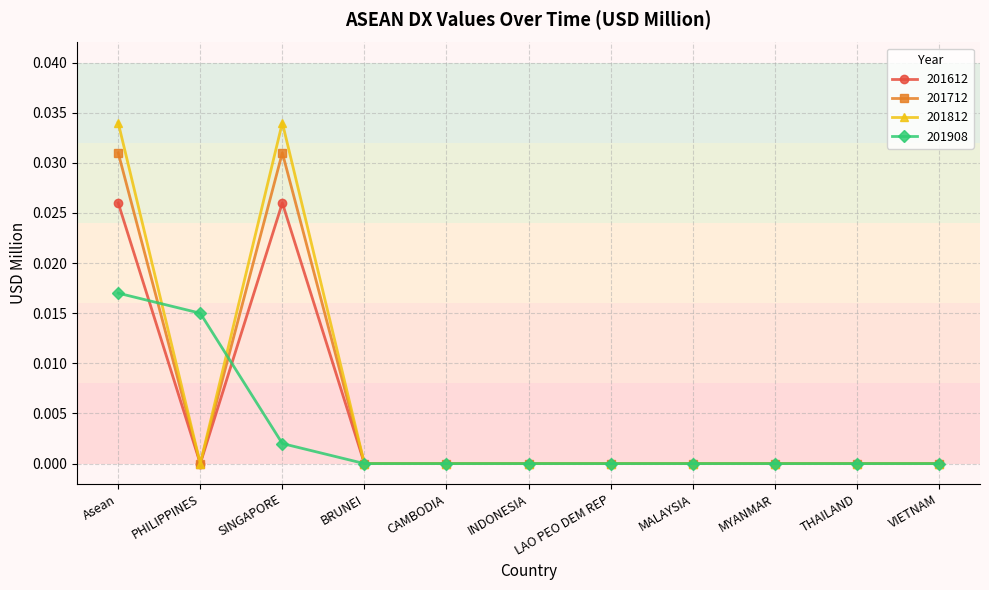

True or false: 201612 and 201908 intersect in this chart.

True